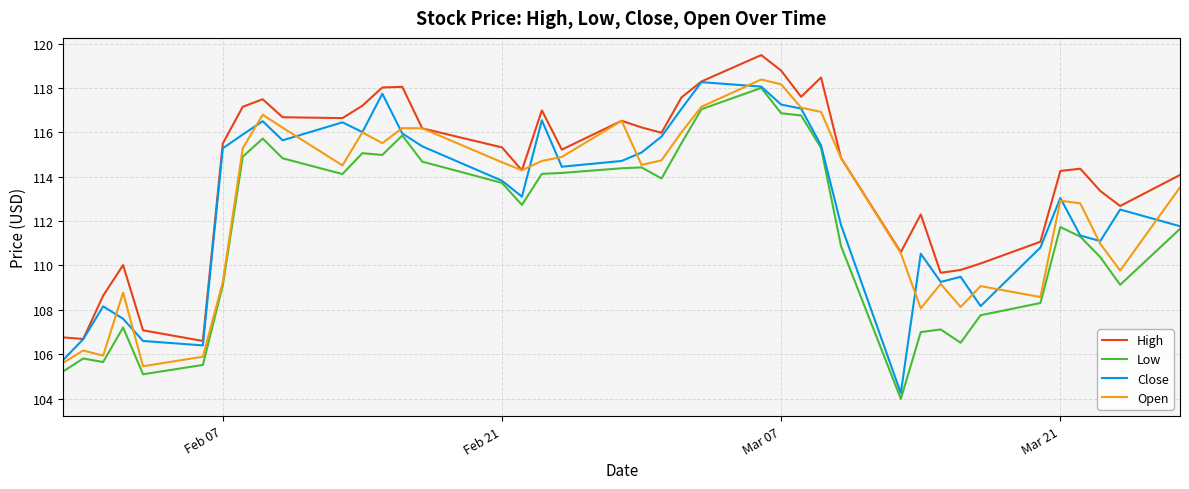

Which series has the largest total across all categories?

High